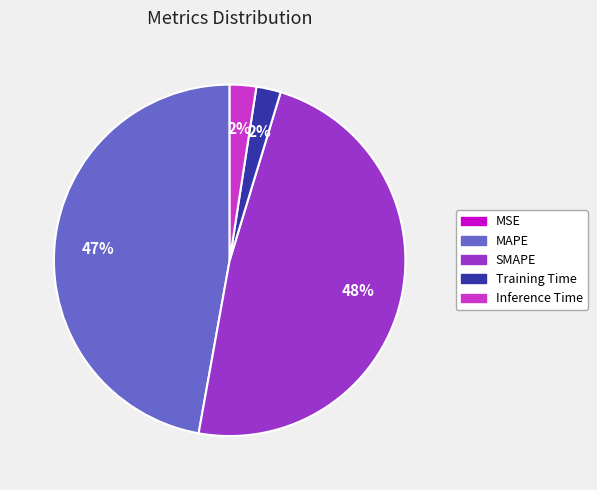

Does any single category account for the majority?

No